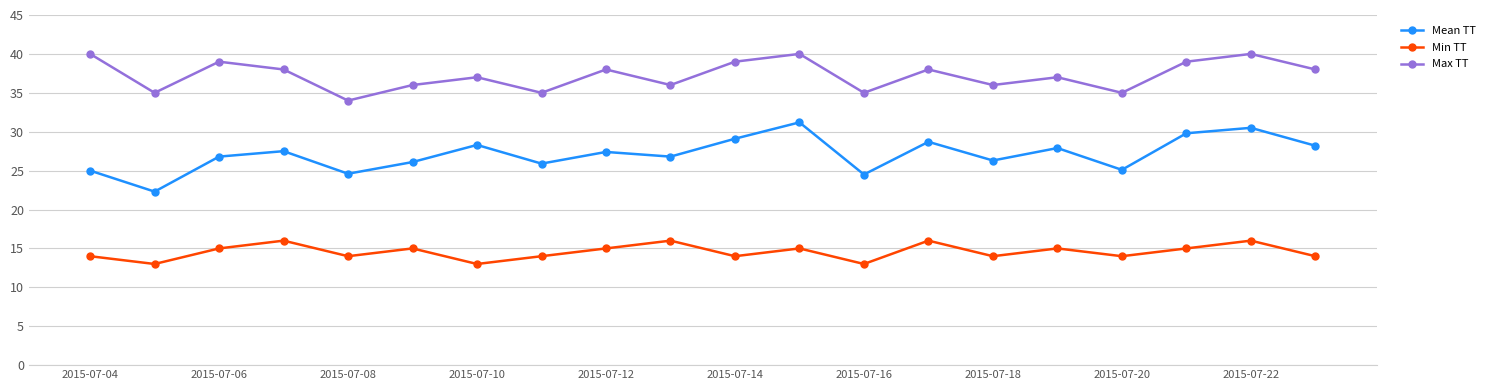

Which series has the widest spread of values?

Mean TT